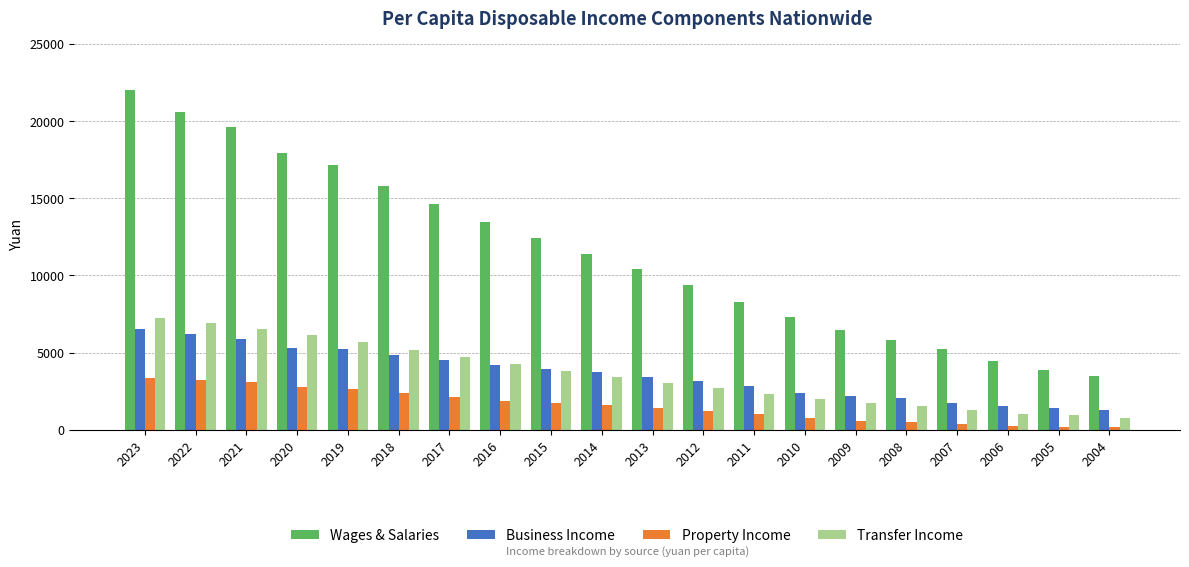

True or false: Business Income has a value of 420 at 2006.

False